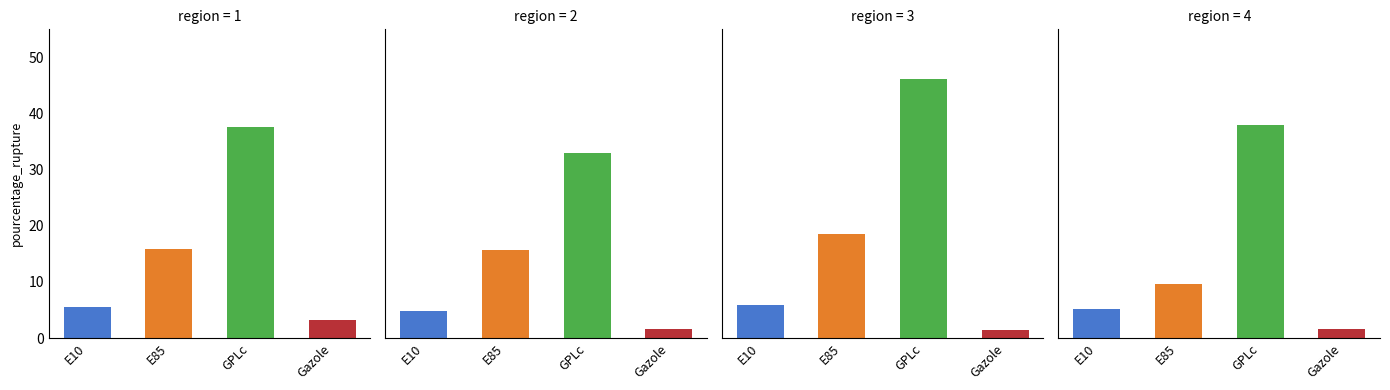

What is the value of the E85 bar at the 4th from the left?

9.7